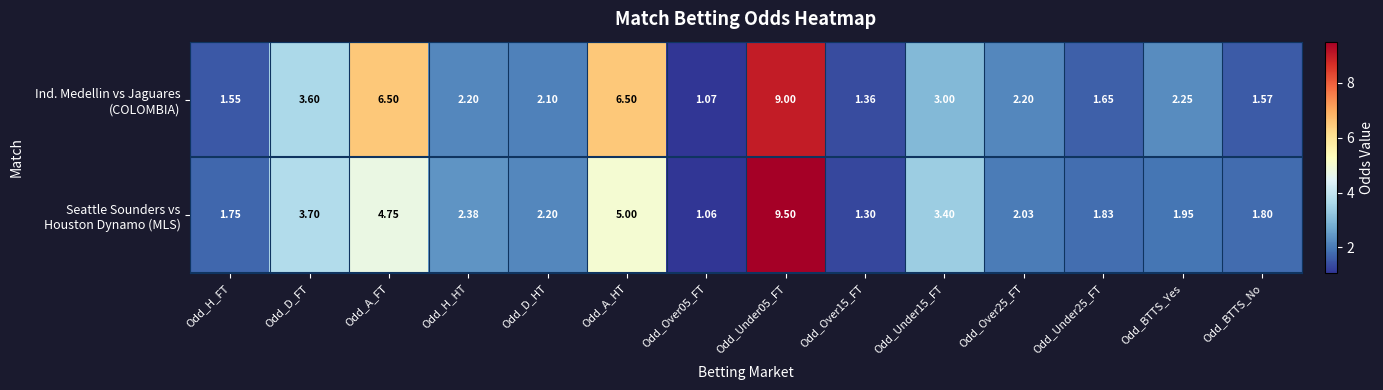

Which has a higher value, Odd_Under15_FT or Odd_A_FT?

Odd_A_FT